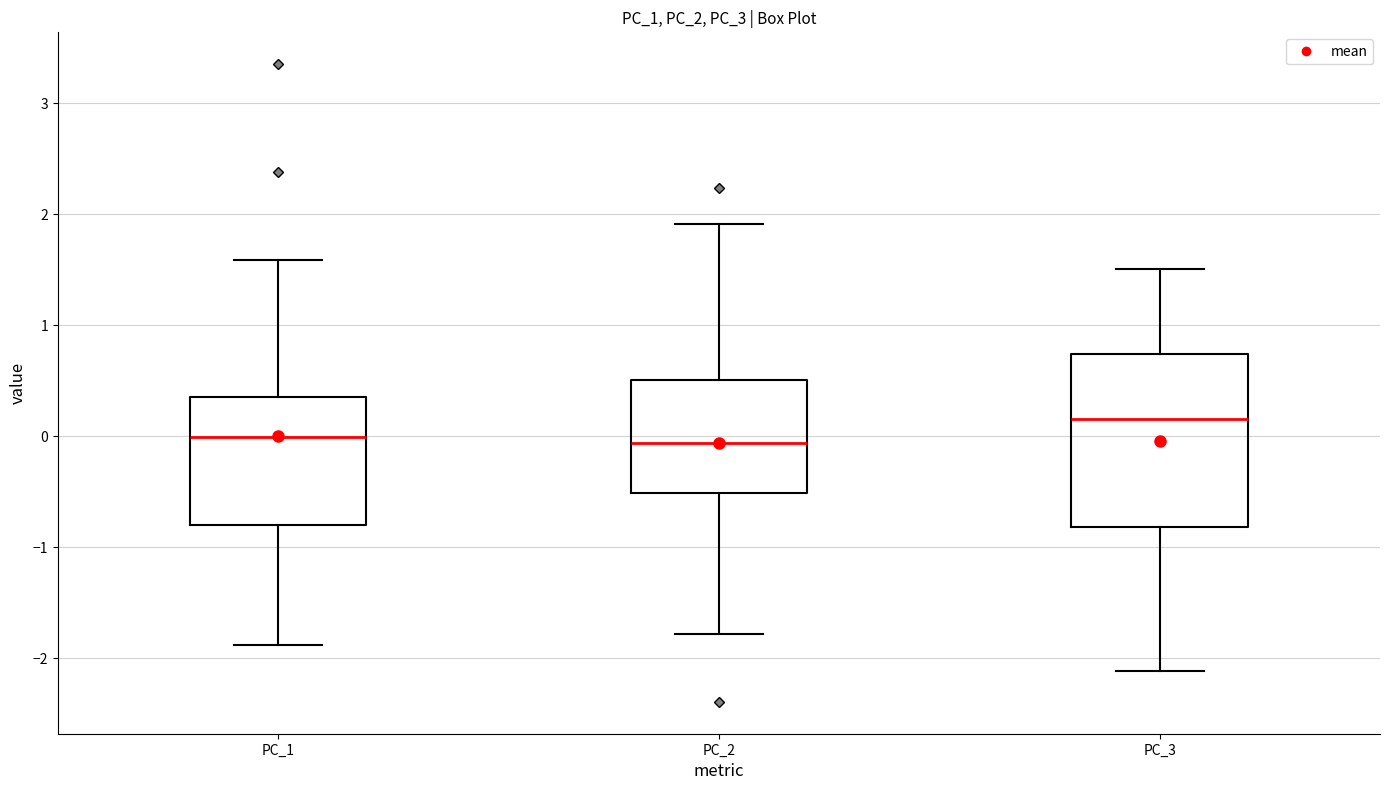

Comparing the boxes themselves (not the whiskers), which one is the tallest?

PC_3